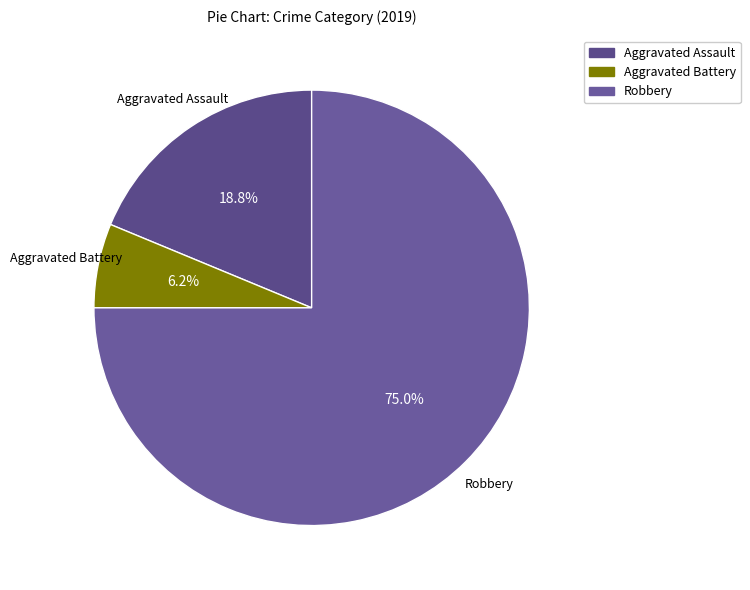

True or false: Aggravated Assault accounts for 6% of the total.

False